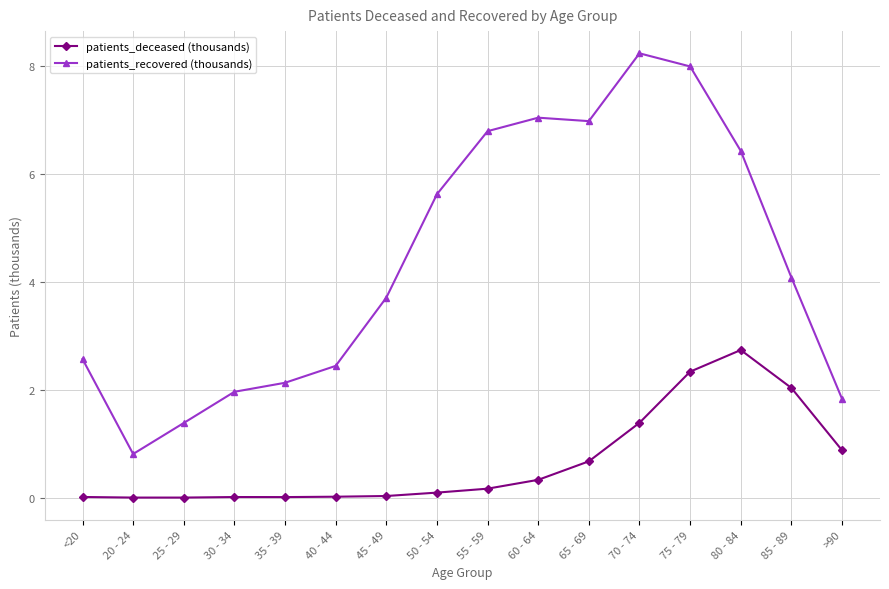

Which series changed the most between 35 - 39 and 45 - 49?

patients_recovered (thousands)